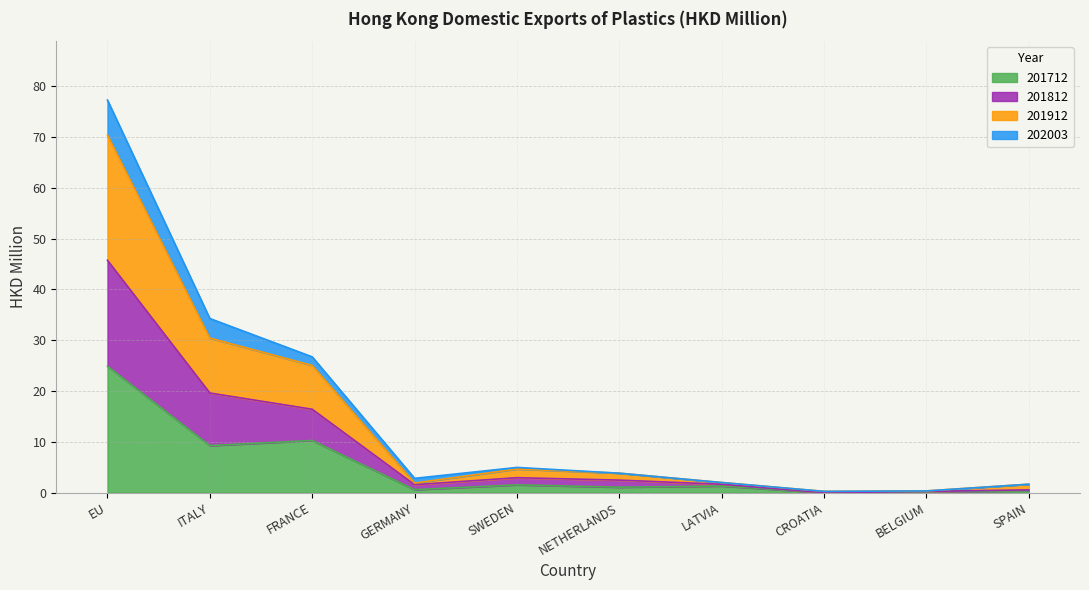

At which label does 201712 reach its peak?

EU